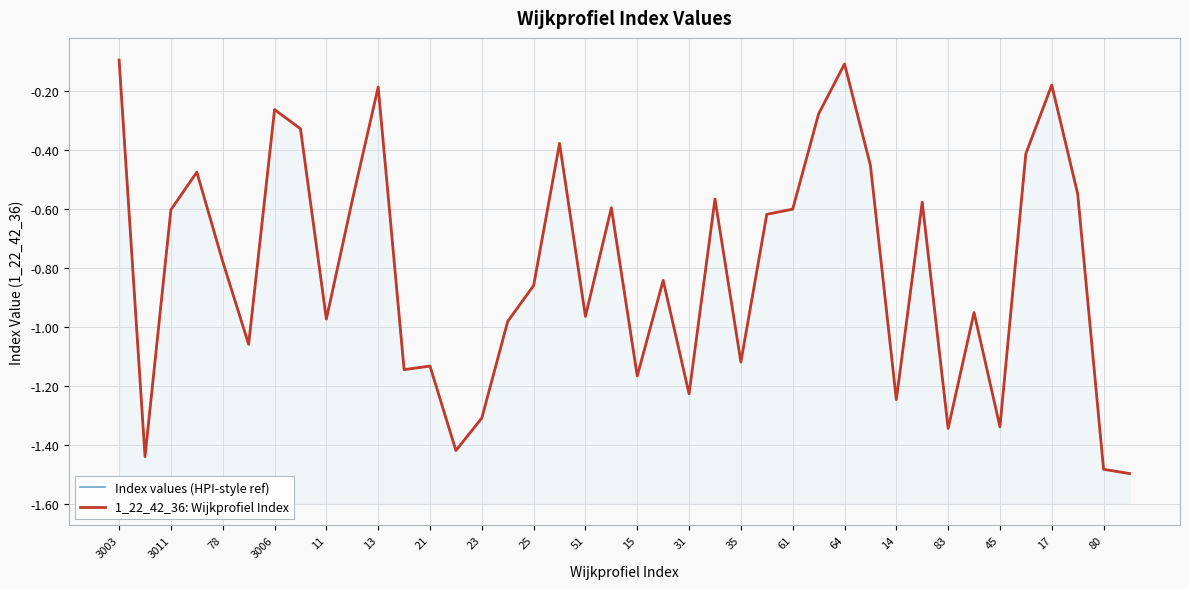

What is the maximum value shown in the chart?

-0.1